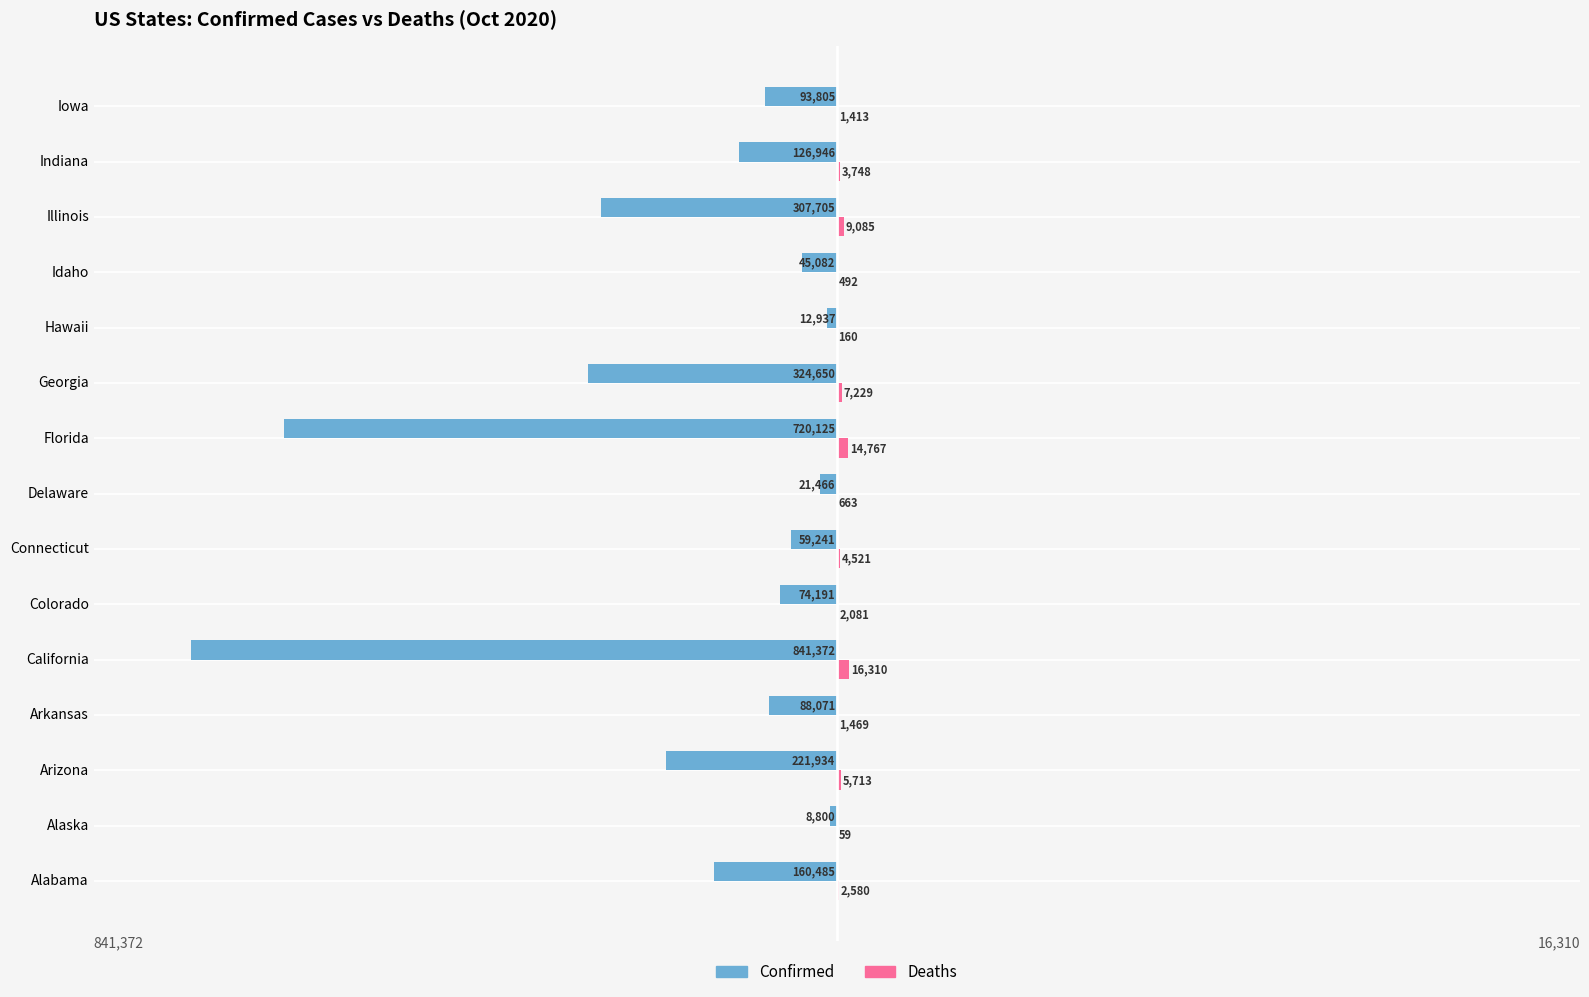

Between Arkansas and Illinois, which series saw the biggest shift?

Confirmed